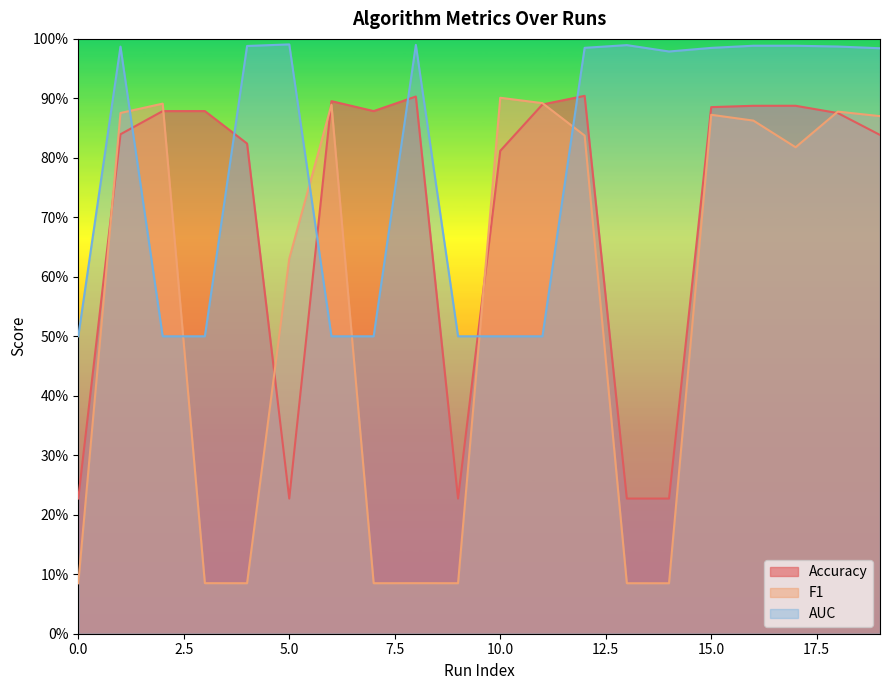

What is the sum of the AUC values at 0 and 1?

1.5